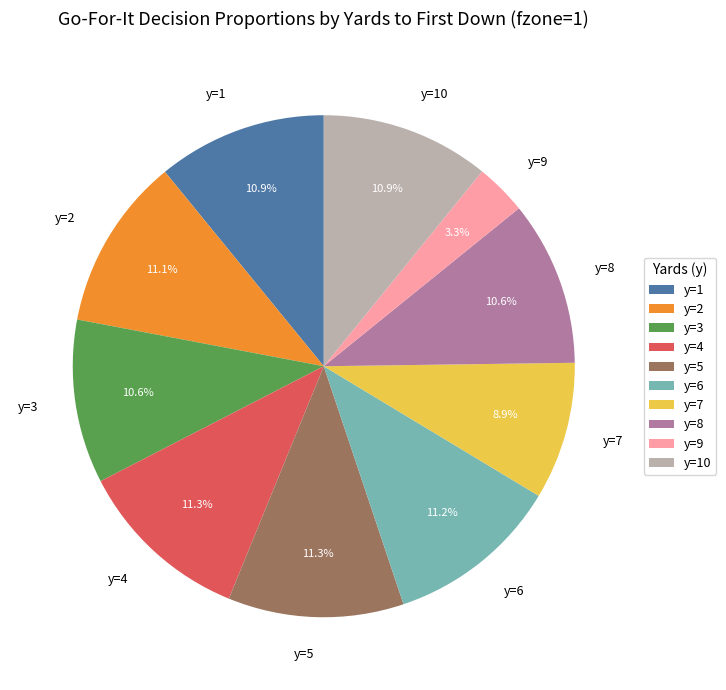

Is it true that y=2 is 2% of the pie?

False